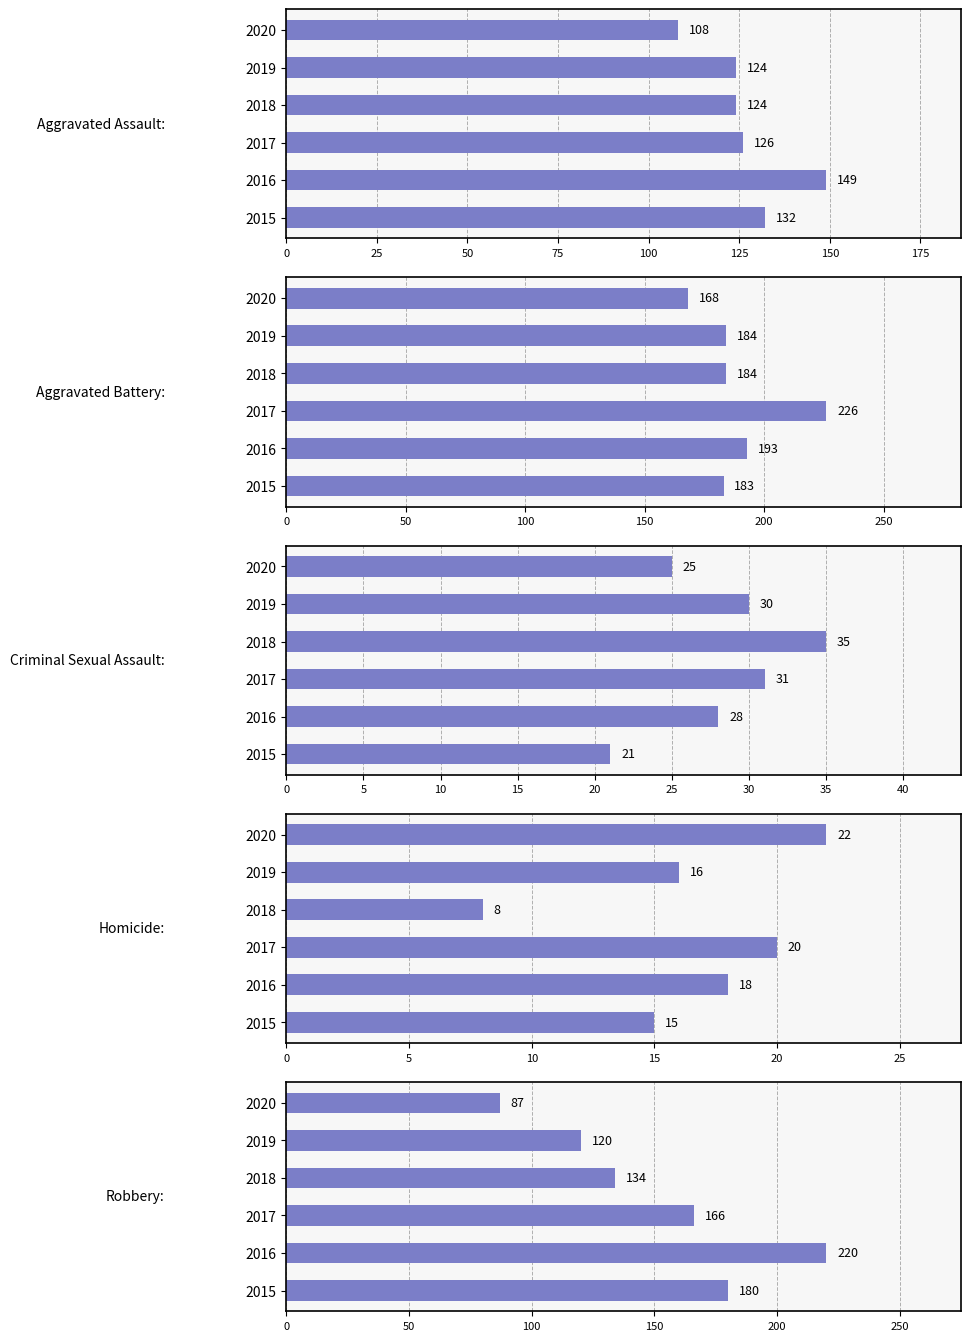

Is the value of Criminal Sexual Assault at 2019 greater than the value of Aggravated Battery at 2015?

No